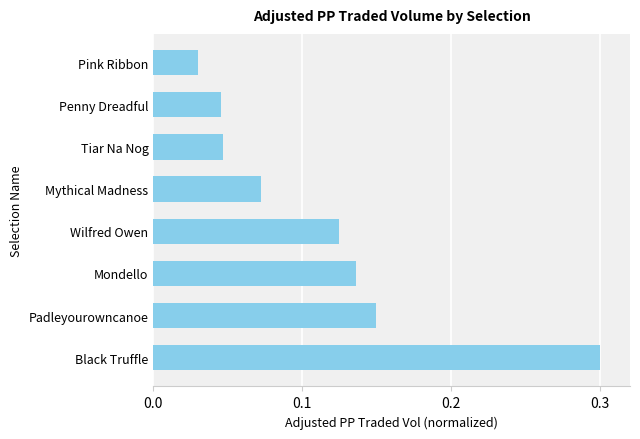

How many distinct data groups are displayed?

1